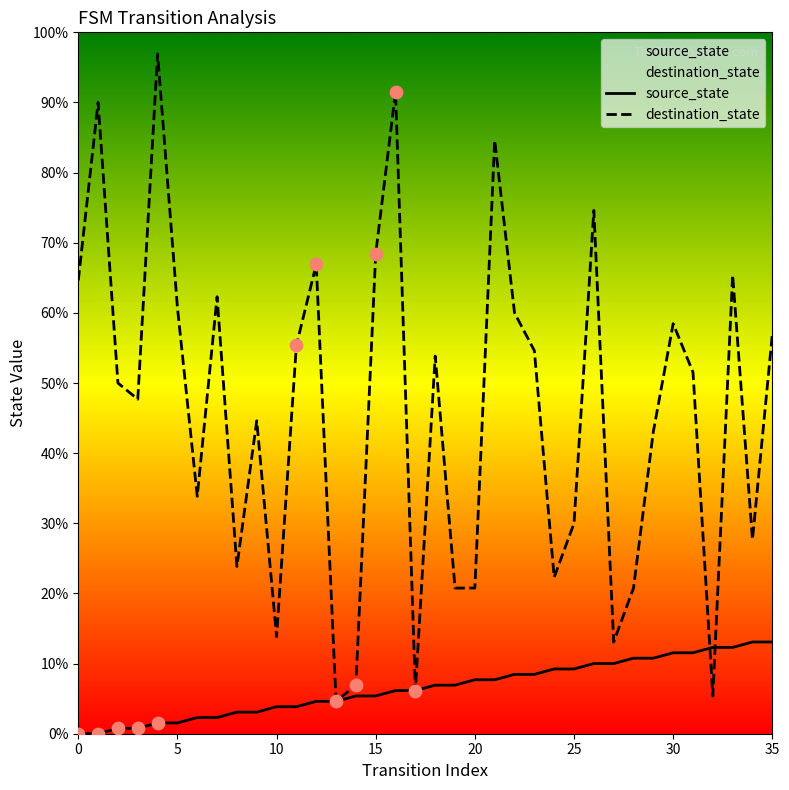

Which series contains the lowest Y value?

source_state